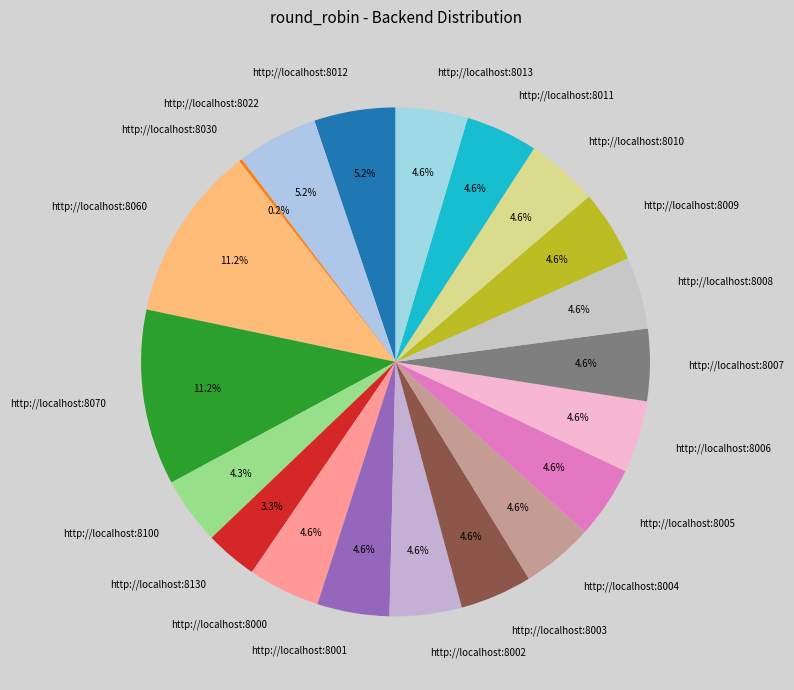

Which has a higher value, http://localhost:8012 or http://localhost:8003?

http://localhost:8012